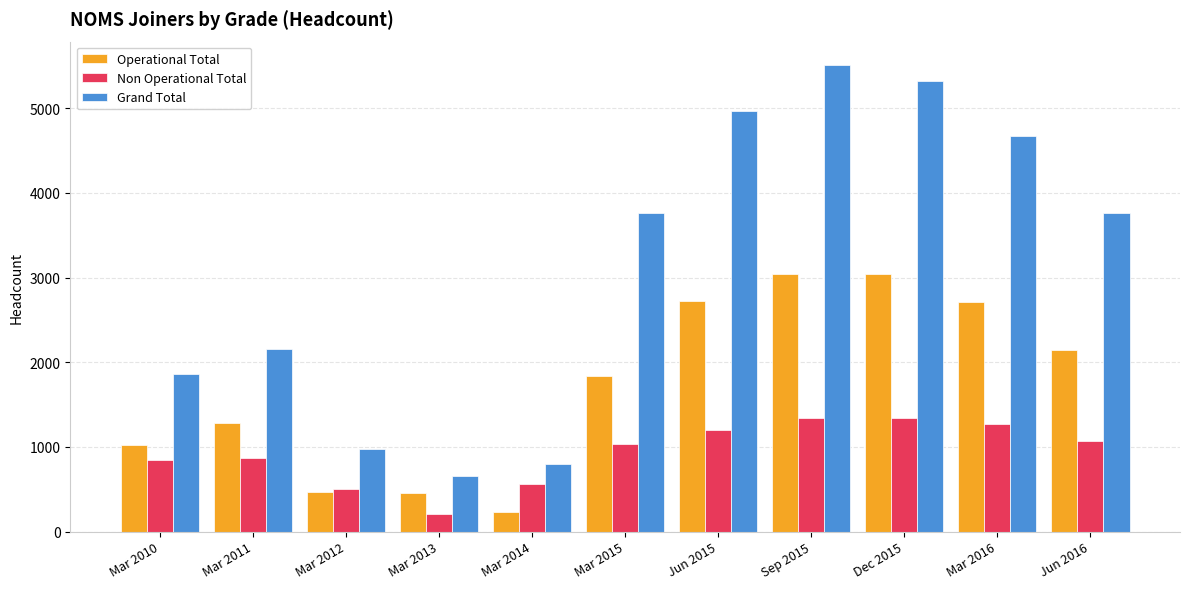

At Mar 2011, list the series in order from largest to smallest.

Grand Total, Operational Total, Non Operational Total